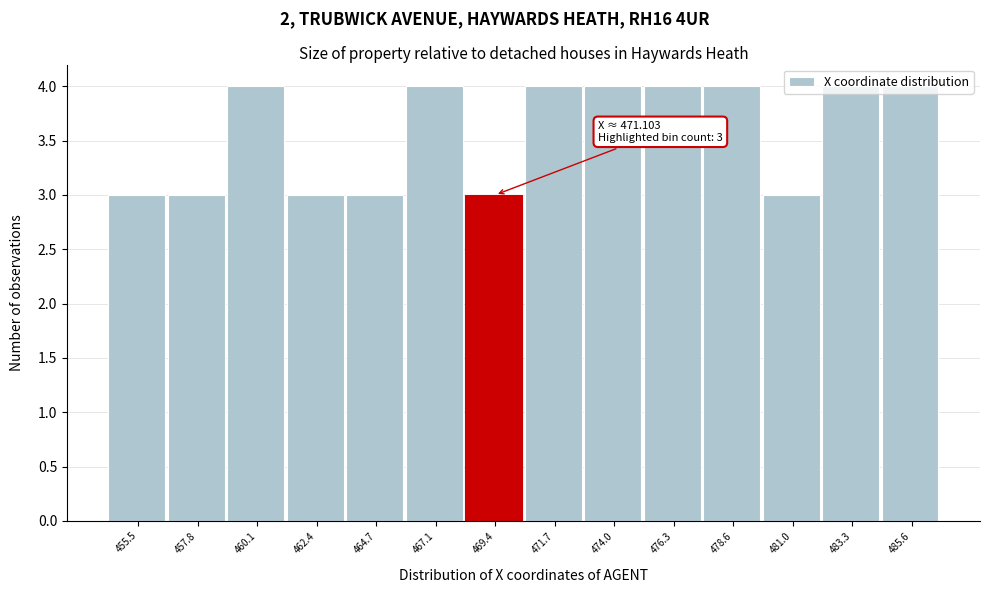

What is the smallest value displayed?

3